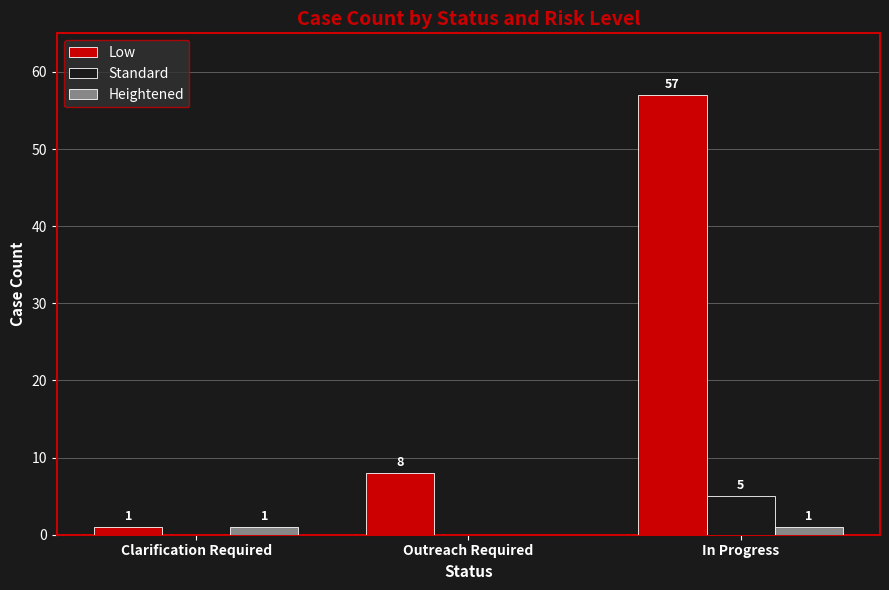

Which series has the largest total across all categories?

Low